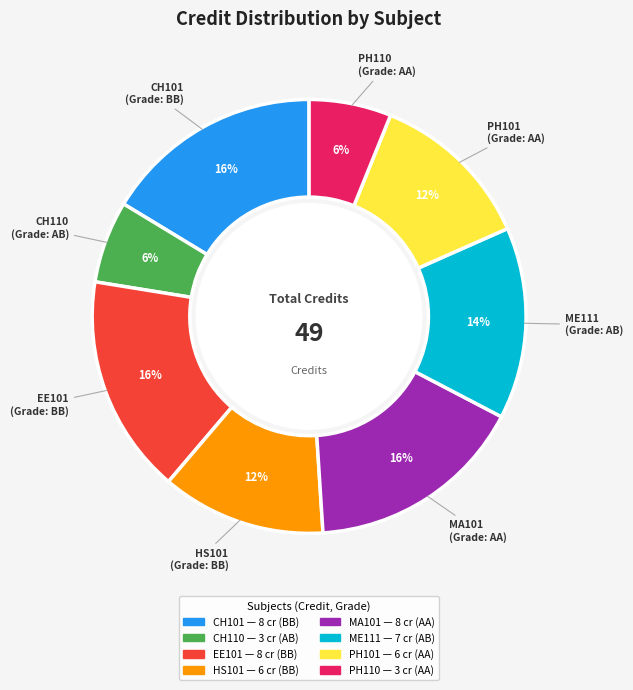

Is there a majority slice in this chart?

No